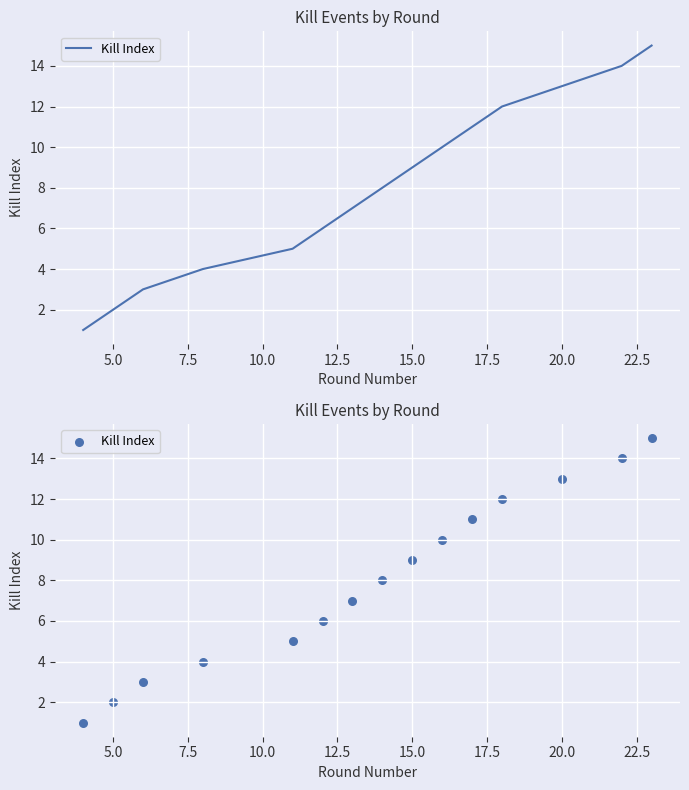

Approximately how many times larger is the value at 10.0 compared to 22.5?

0.4